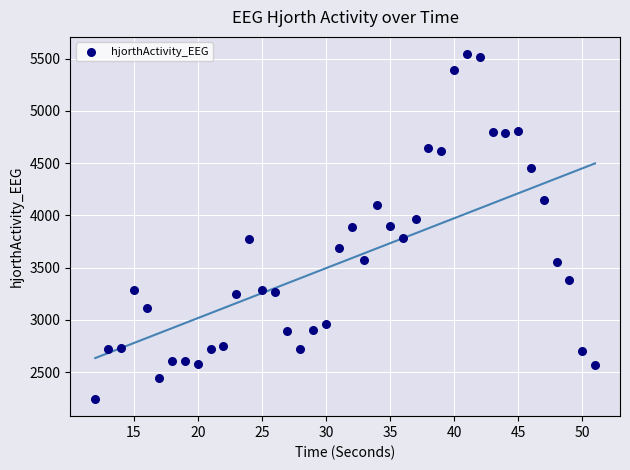

What is the range of Y values (max minus min)?

3298.4